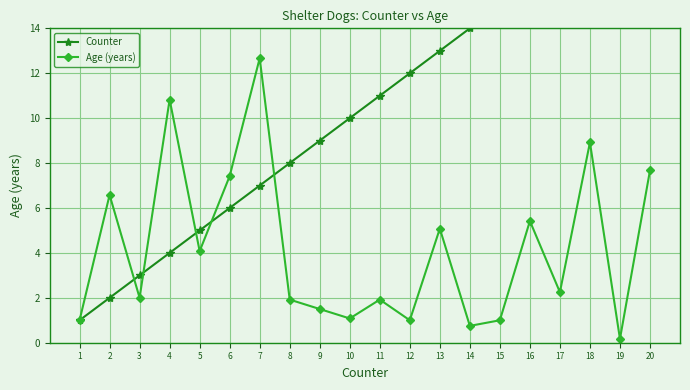

Where does the Counter series first go above 11?

12